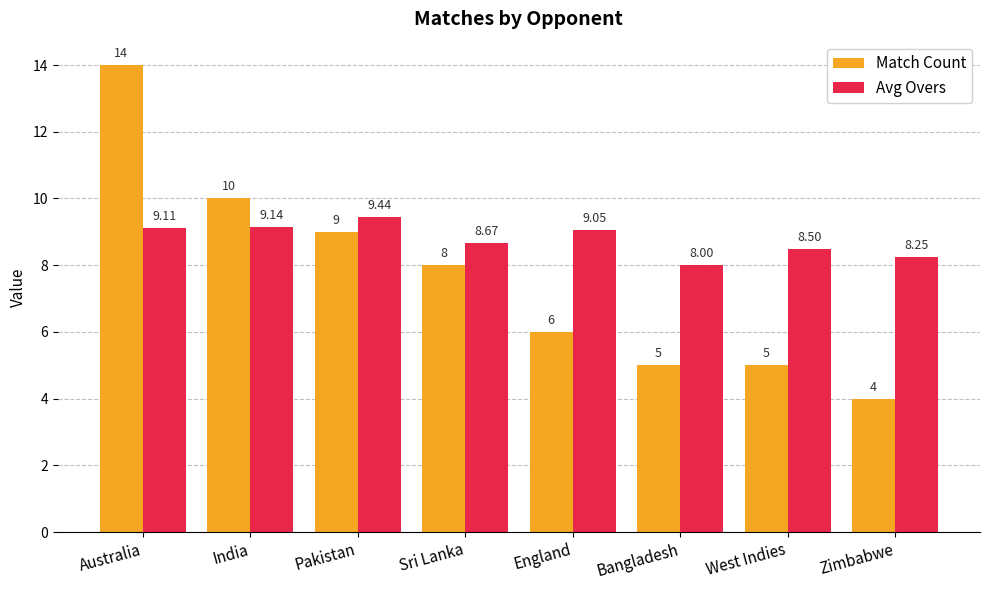

What is the value of the Match Count bar at the 3rd from the left?

9.0